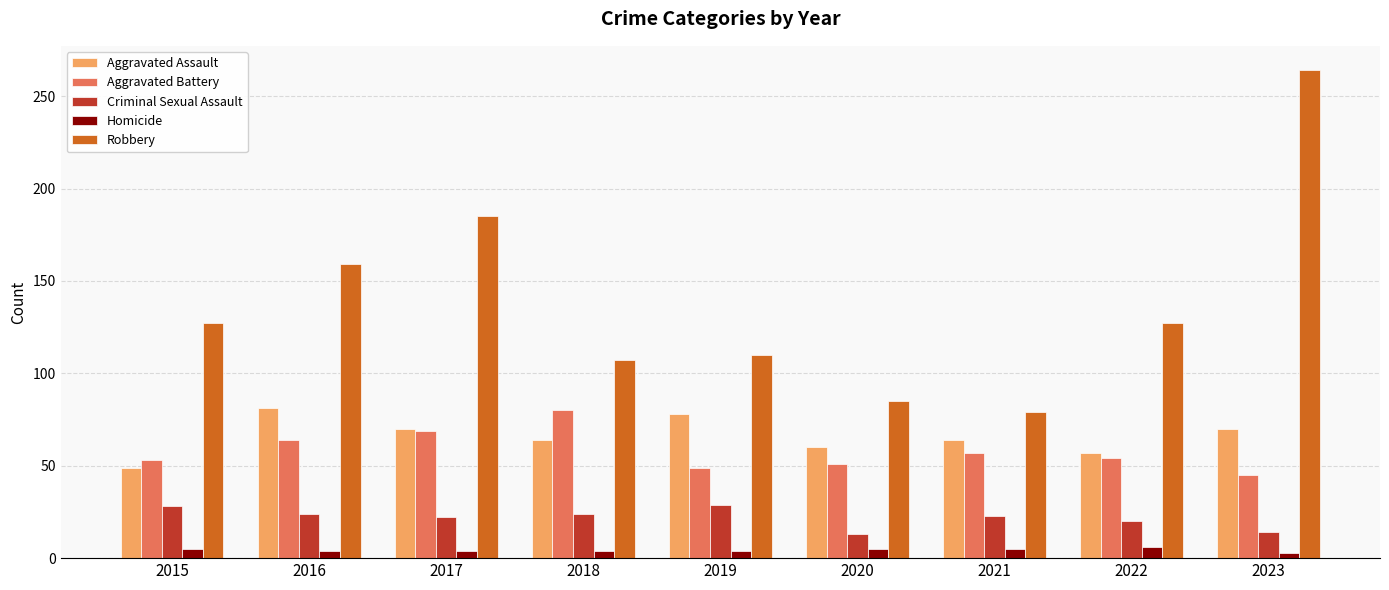

What is the maximum value shown in the chart?

264